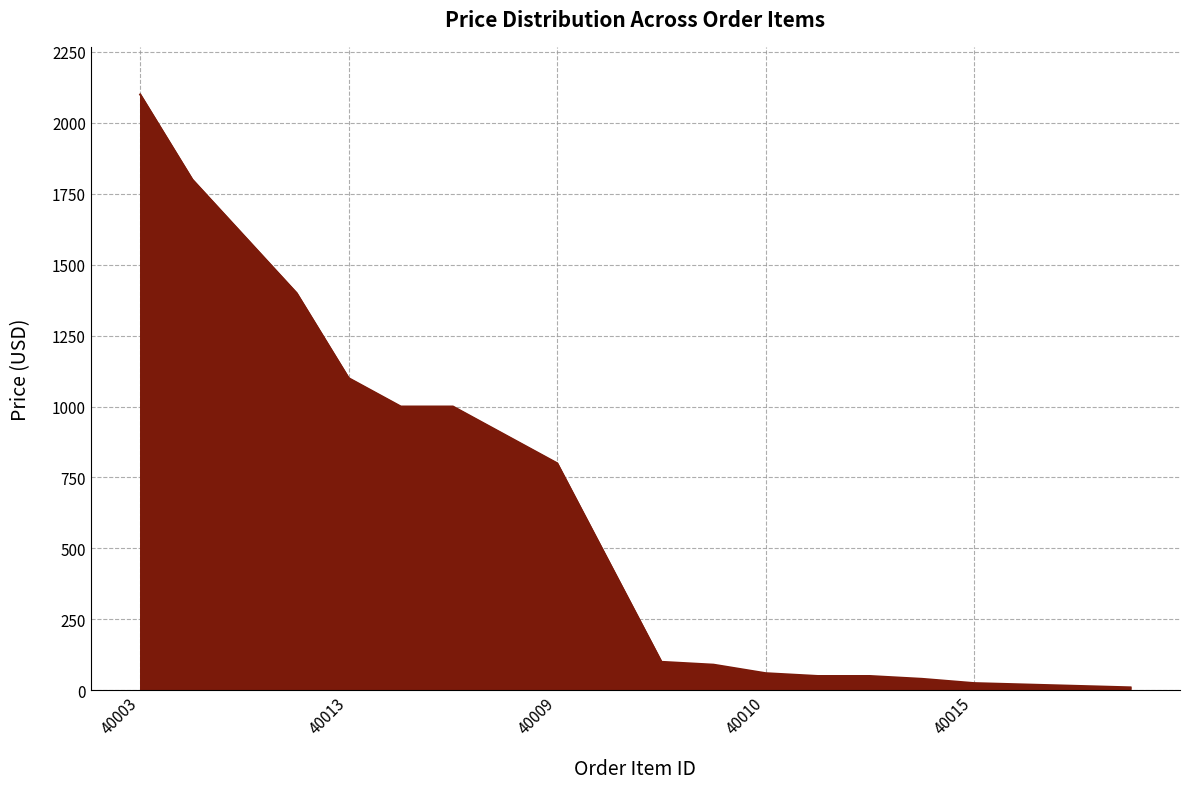

What is the difference between the maximum and minimum values?

2090.0